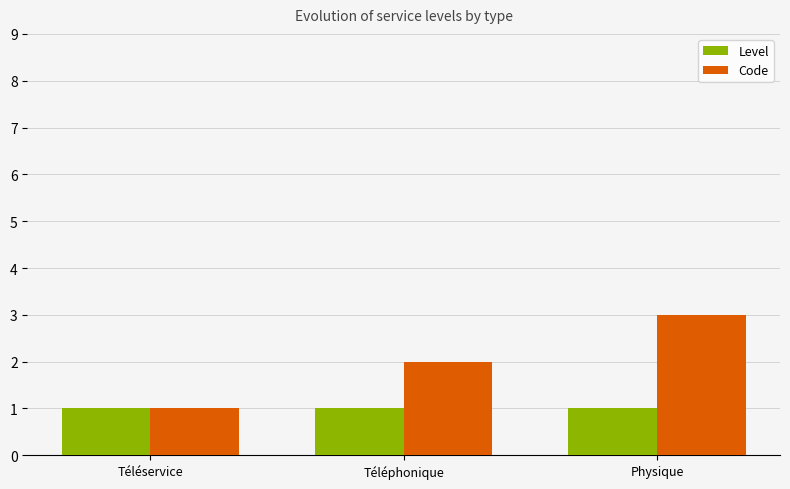

Which series has the largest total across all categories?

Code